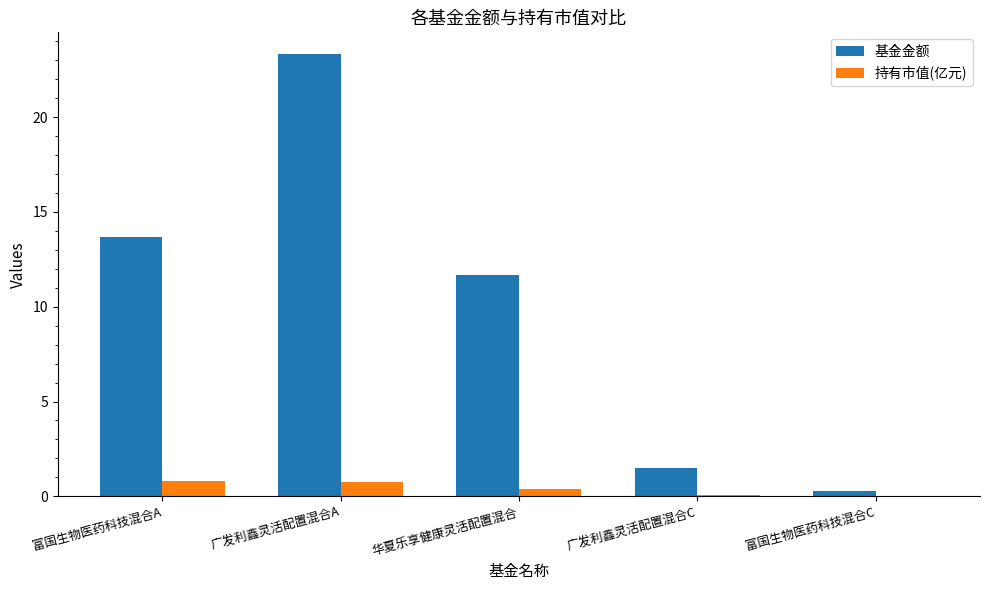

Which series has the largest total across all categories?

基金金额